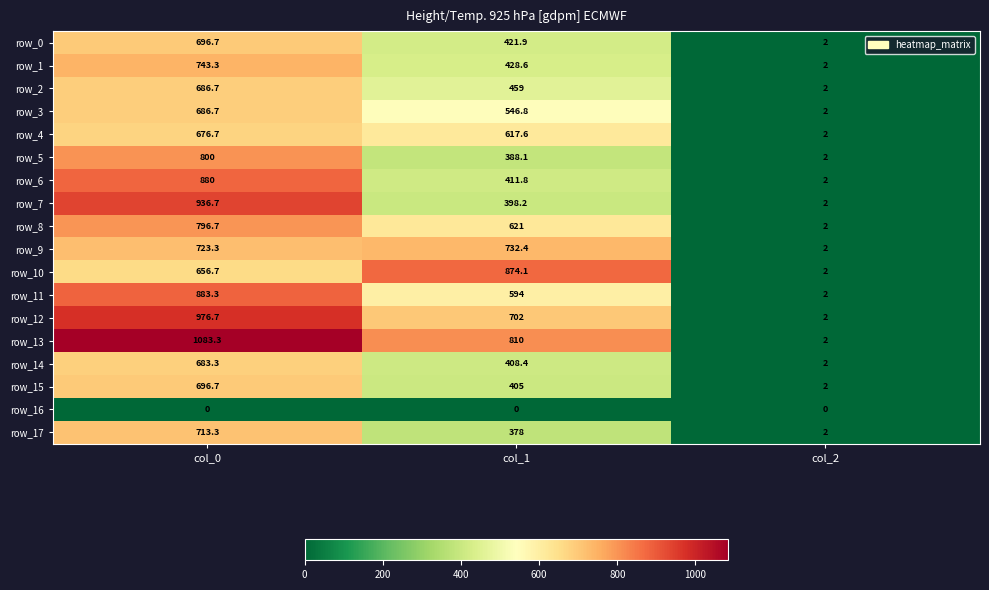

List the labels in order of row_9 value, largest first.

col_1, col_0, col_2